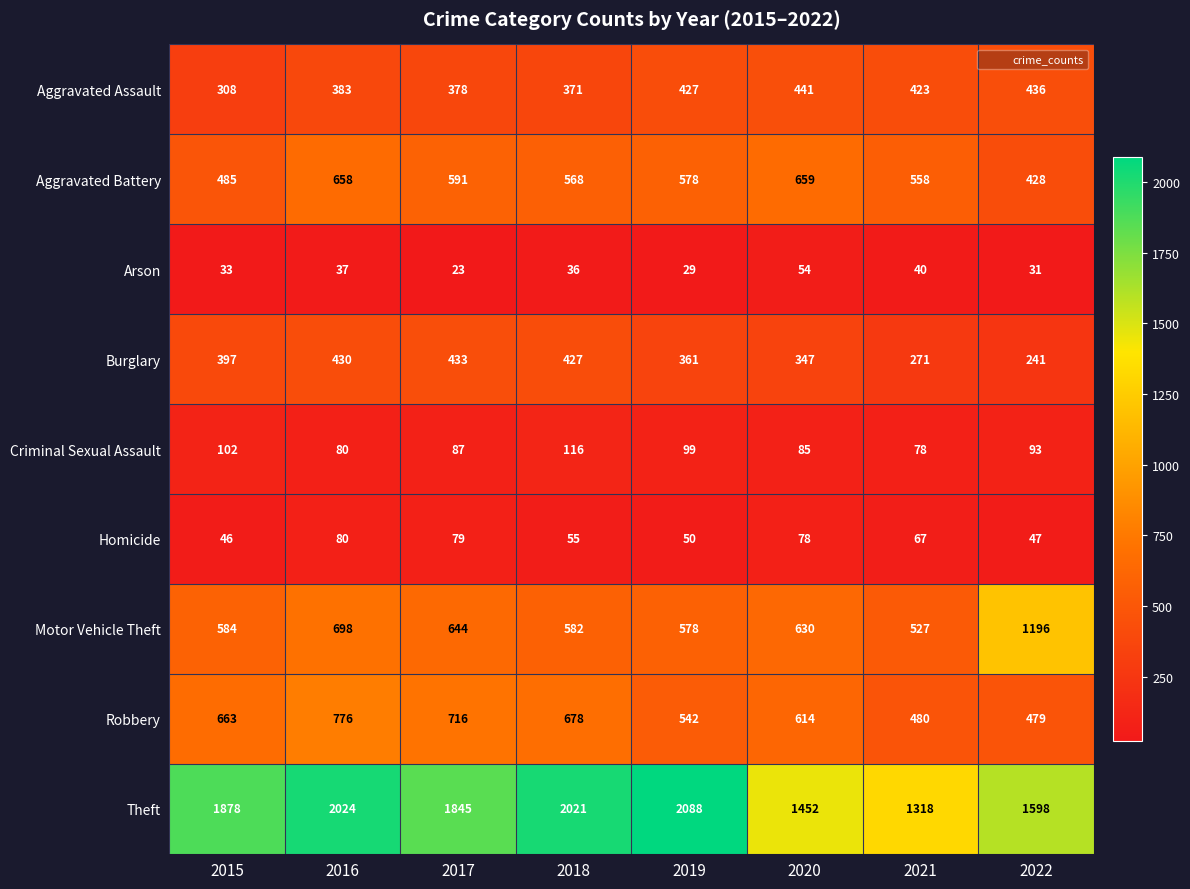

Count the number of categories in the chart.

8